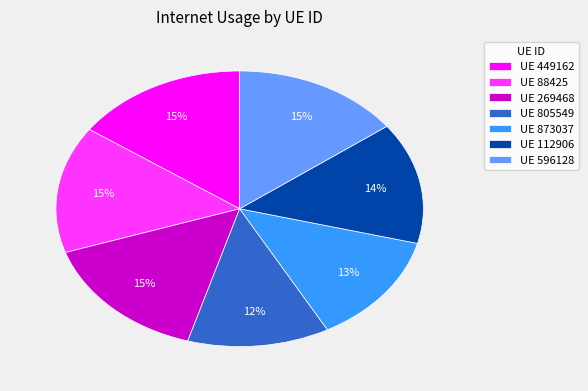

To the nearest percent, what is the difference between the largest and smallest slice percentages?

3%